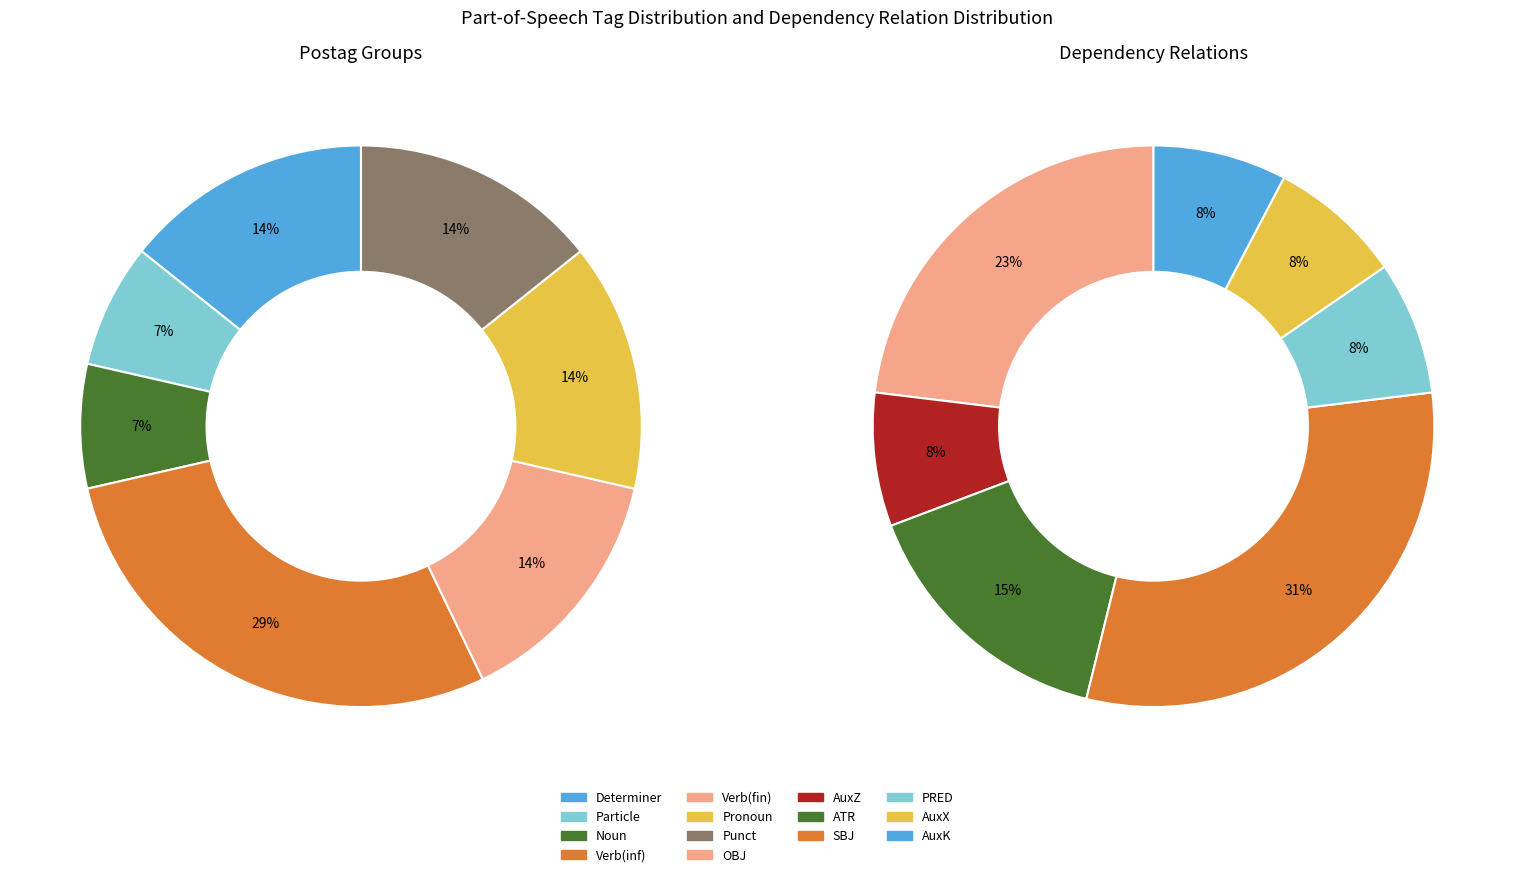

Between PRED and AuxZ, which is larger?

PRED